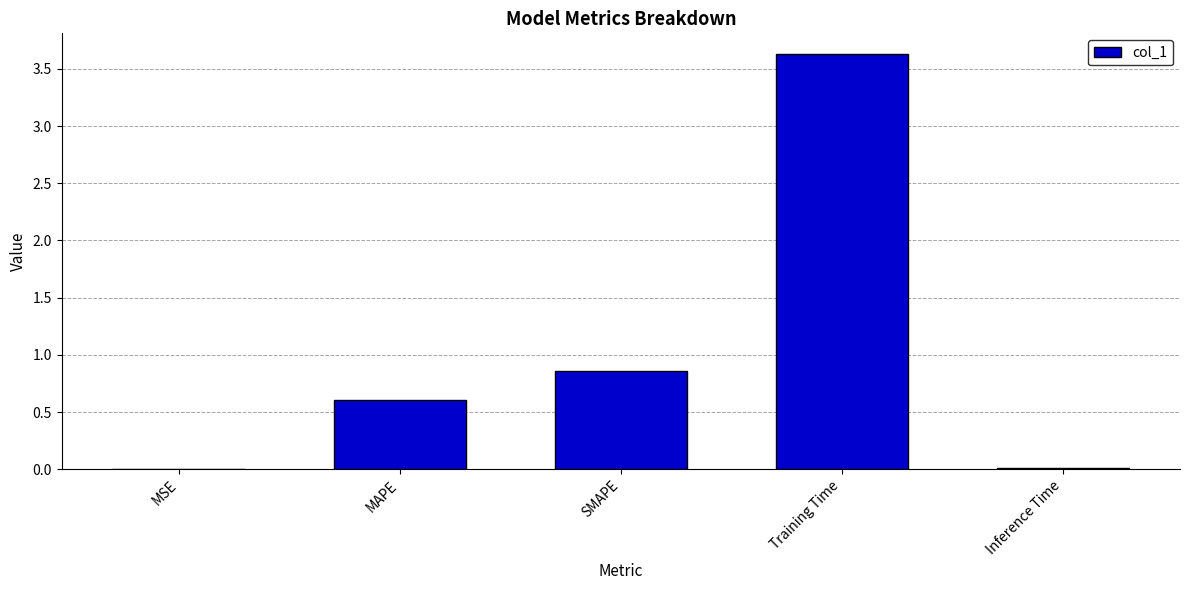

What is the greatest value displayed?

3.6